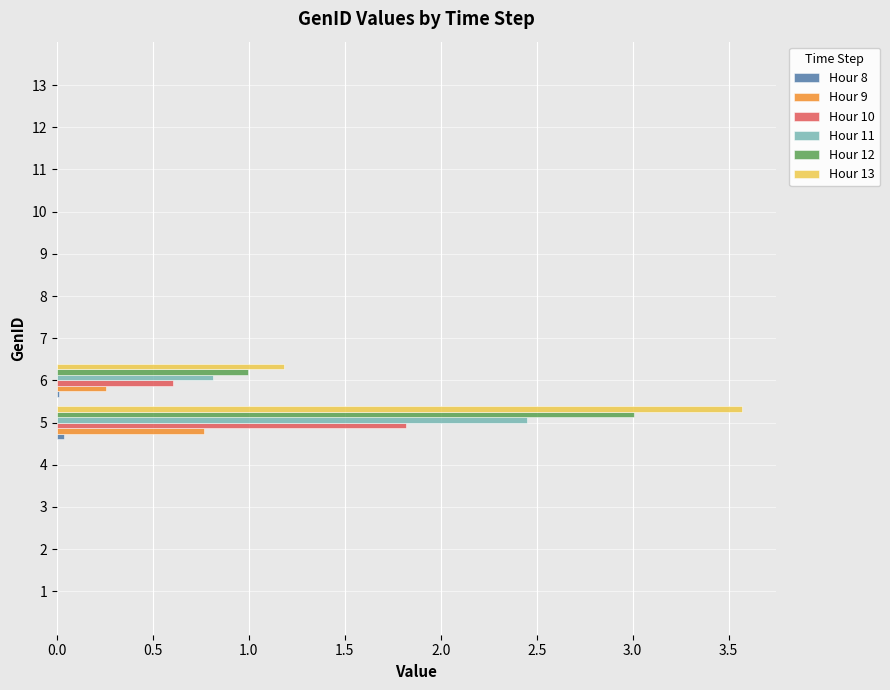

What is the sum of all Hour 13 values?

4.8